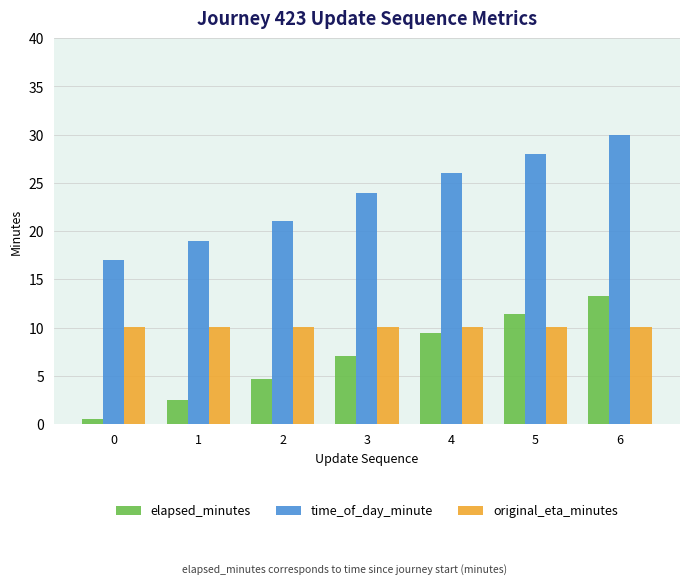

What is the value of the time_of_day_minute bar at the 5th from the left?

26.0